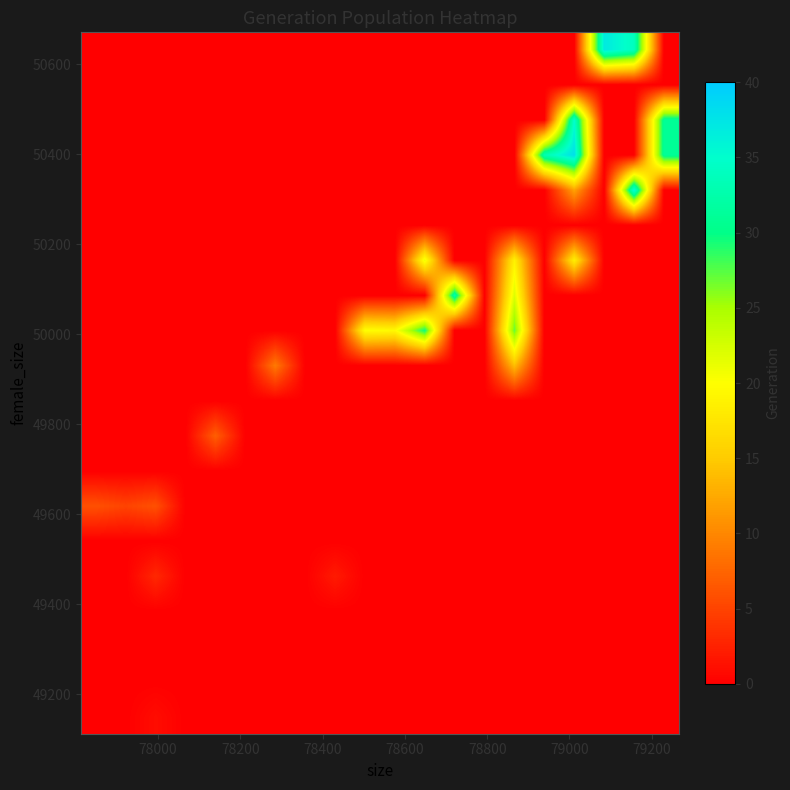

How many series are shown in this chart?

20